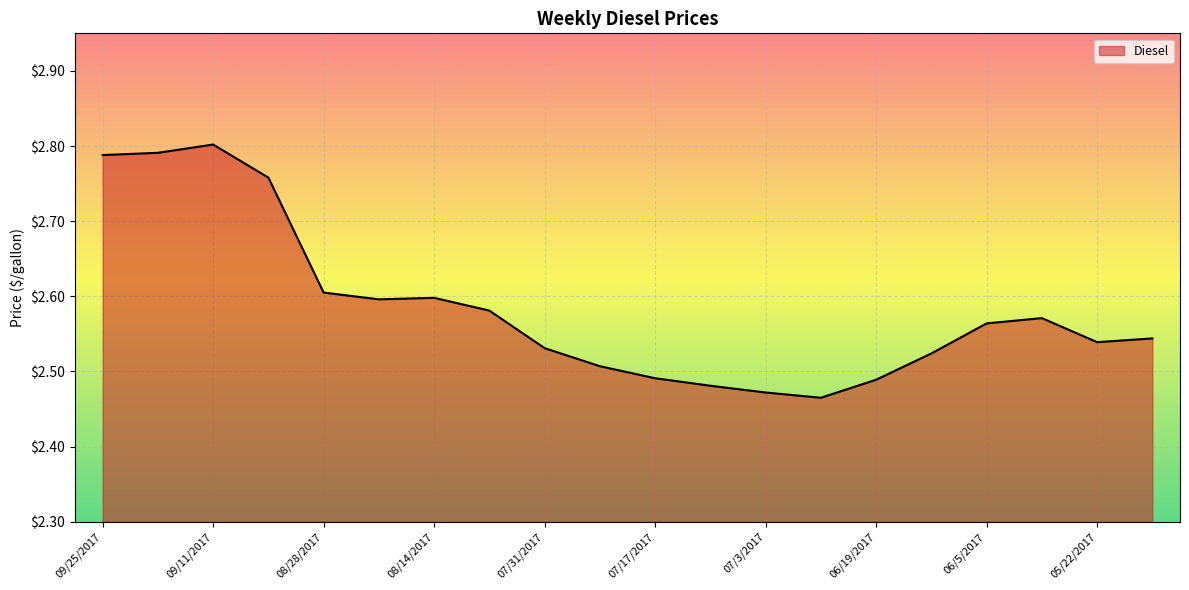

What is the difference between the maximum and minimum values?

0.3